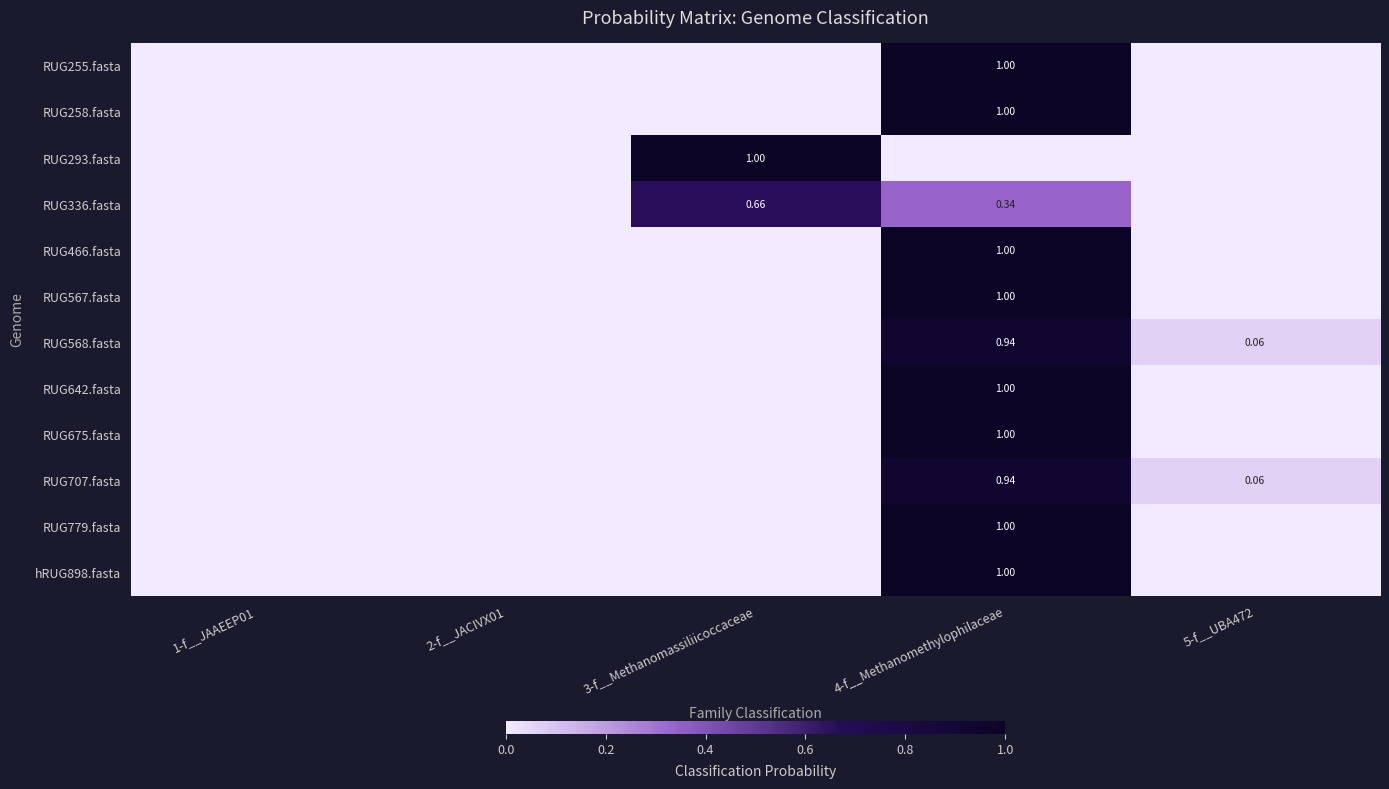

Which label corresponds to the largest value in the chart?

4-f__Methanomethylophilaceae